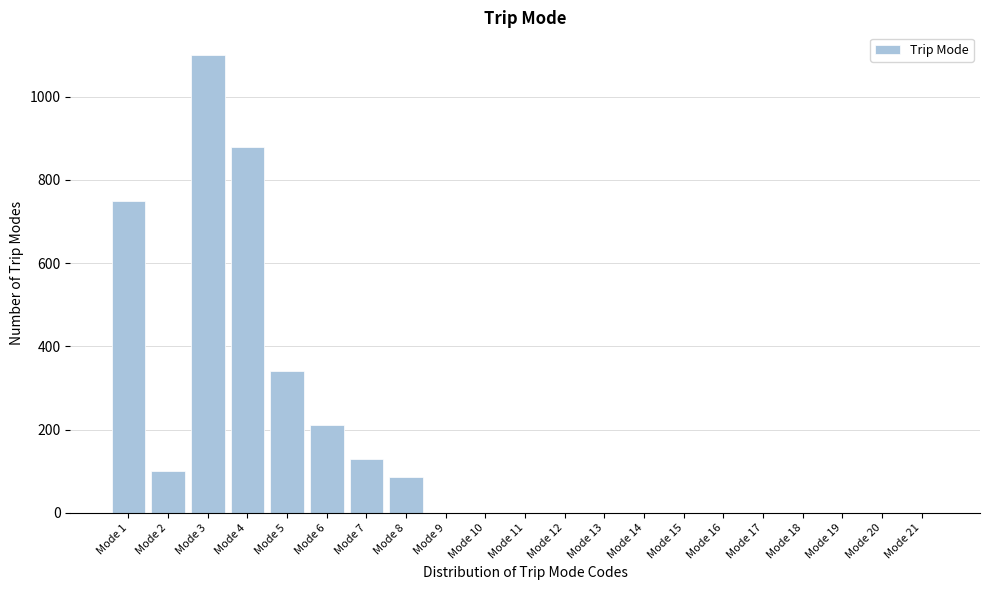

Reading left to right, transcribe all the data shown in this chart.

Mode 1=750	Mode 2=100	Mode 3=1100	Mode 4=880	Mode 5=340	Mode 6=210	Mode 7=130	Mode 8=85	Mode 9=0	Mode 10=0	Mode 11=0	Mode 12=0	Mode 13=0	Mode 14=0	Mode 15=0	Mode 16=0	Mode 17=0	Mode 18=0	Mode 19=0	Mode 20=0	Mode 21=0